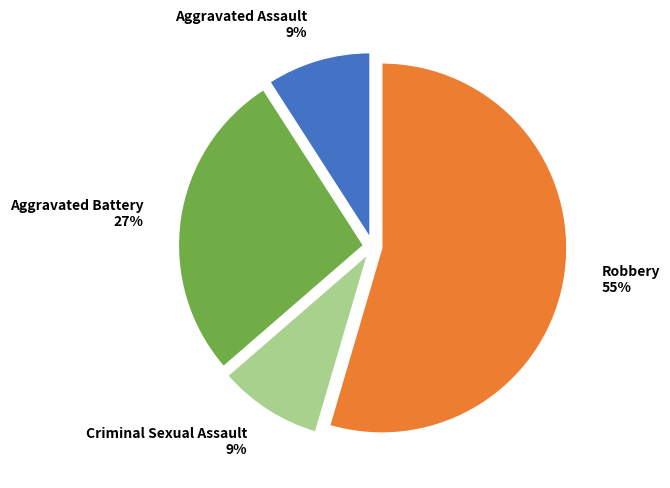

Is there a majority slice in this chart?

Yes